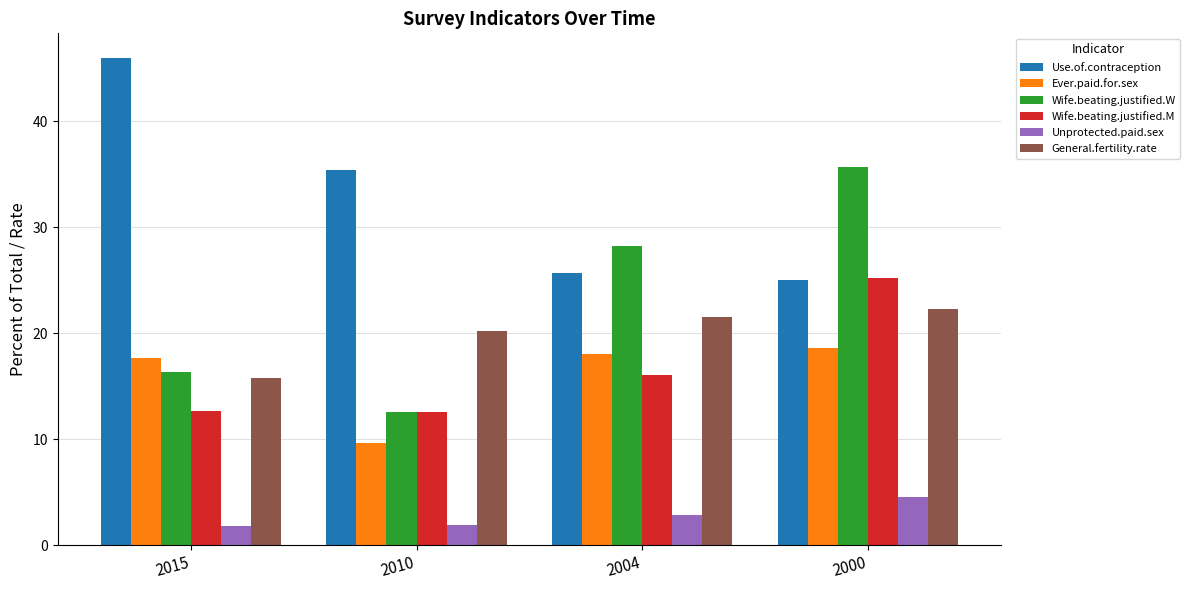

Which series has the largest range (max minus min)?

Wife.beating.justified.W